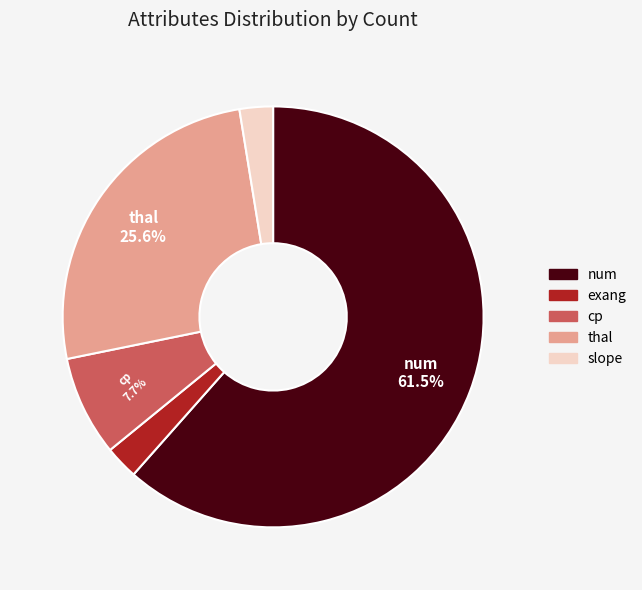

What percentage is the slope slice, to the nearest percent?

3%